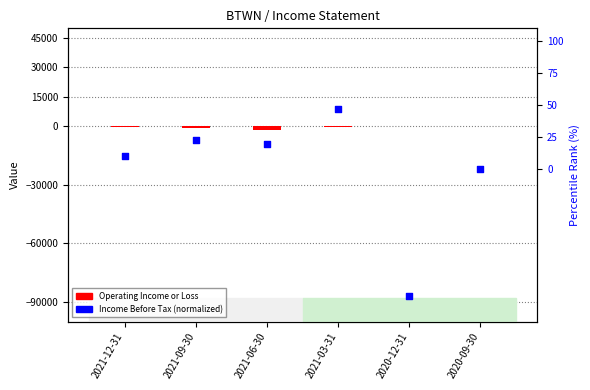

Which series has the largest total across all categories?

Income Before Tax (norm)